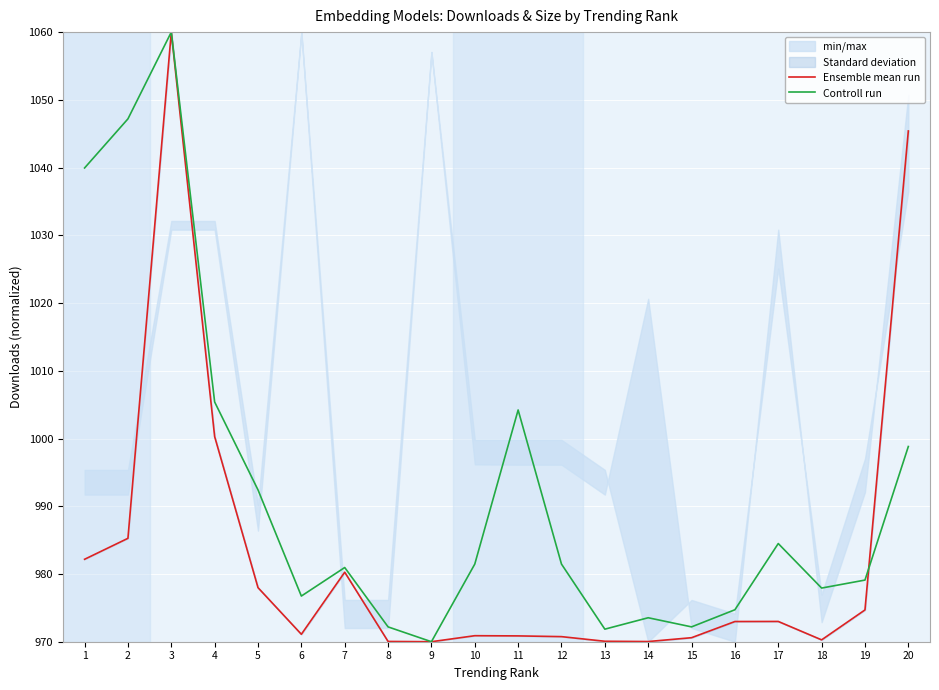

How many data points does each series have?

20